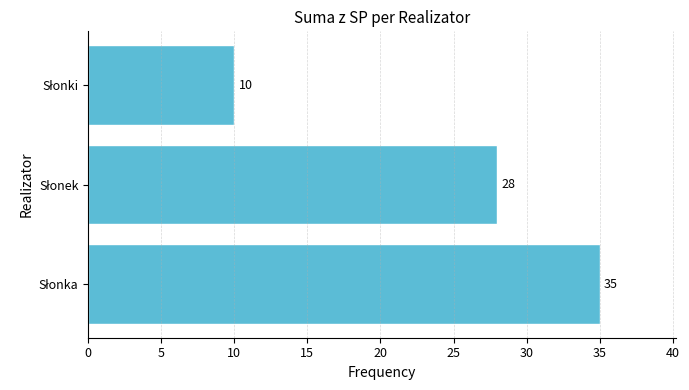

What is the sum of all values?

73